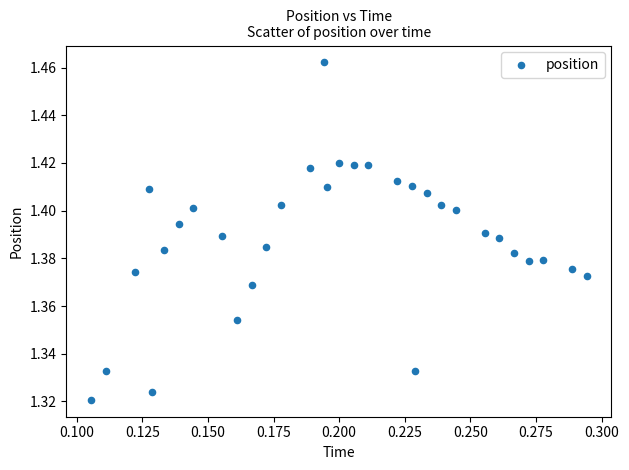

How many points are shown in the scatter plot?

32